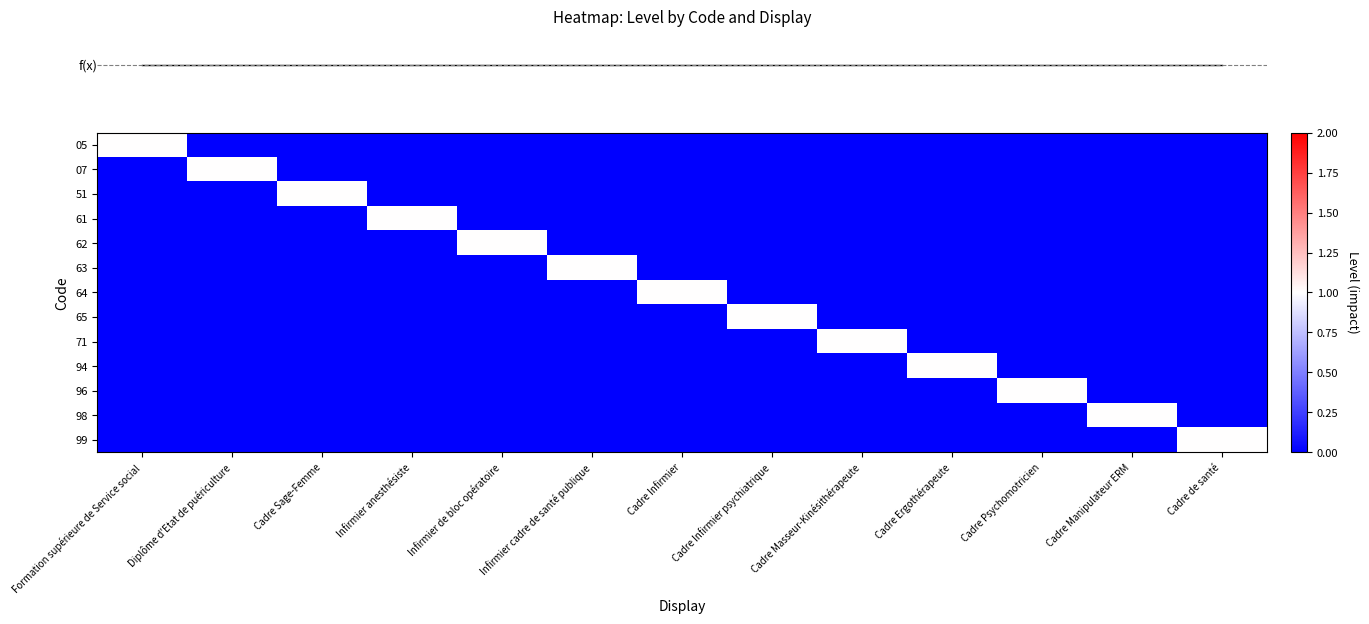

What is the total value across all series at Cadre Sage-Femme?

1